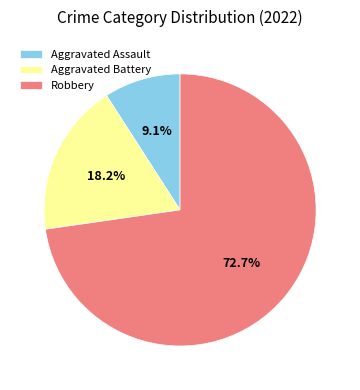

Is it true that Robbery is 73% of the pie?

True